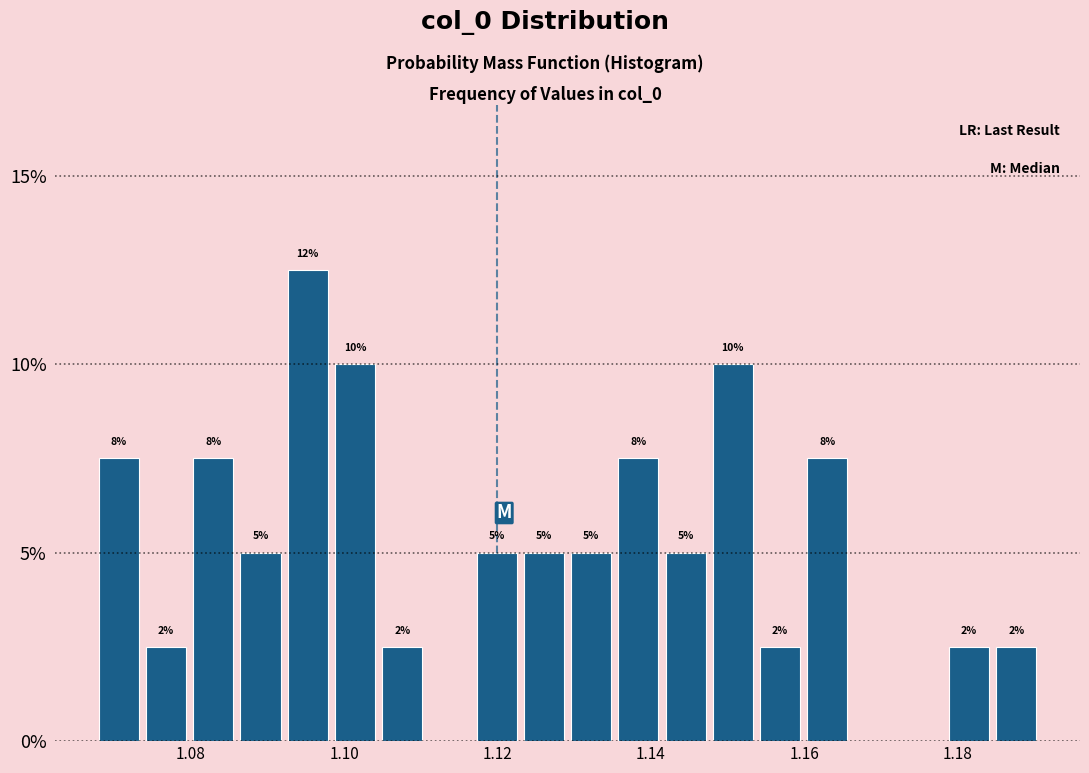

Around what value on the x-axis is the tallest bar? Give the approximate position of its centre, as read against the axis.

1.096